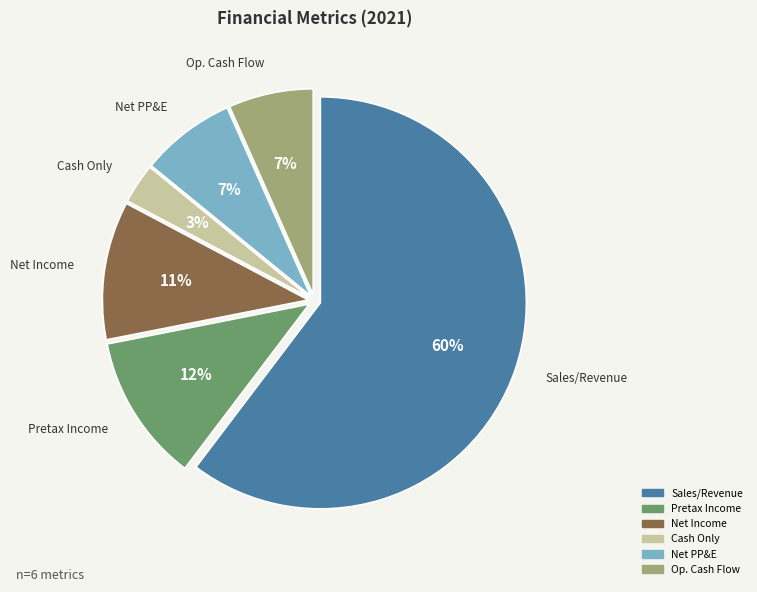

To the nearest percent, what is the average slice percentage?

17%